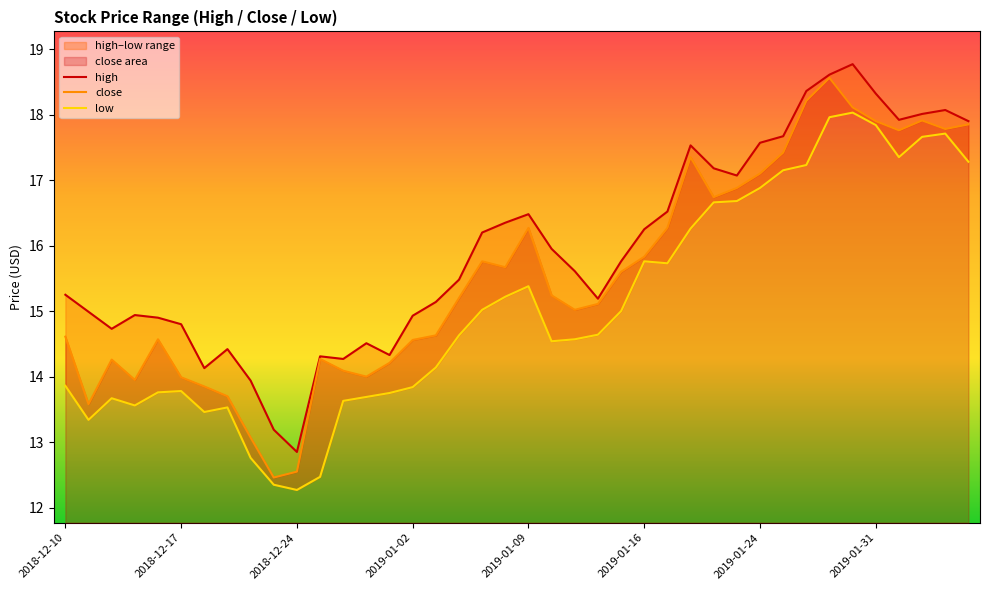

What is the highest value of the close series?

18.6